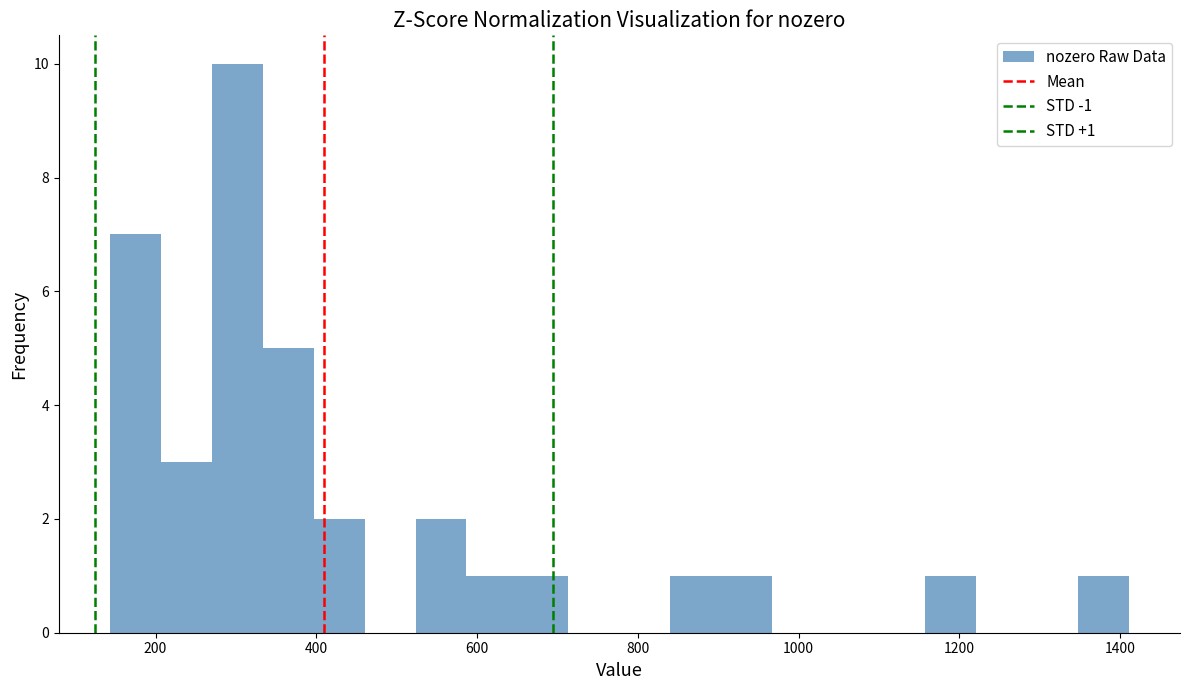

Read against the x-axis, roughly where is the centre of the tallest bar?

300